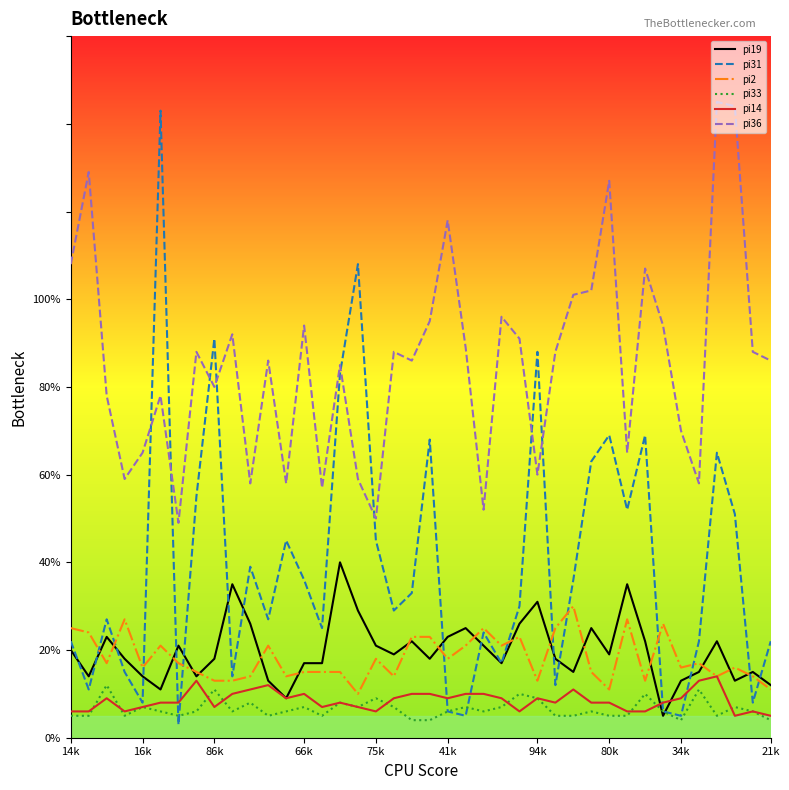

What are all the series names shown in the legend?

pi19, pi31, pi2, pi33, pi14, pi36